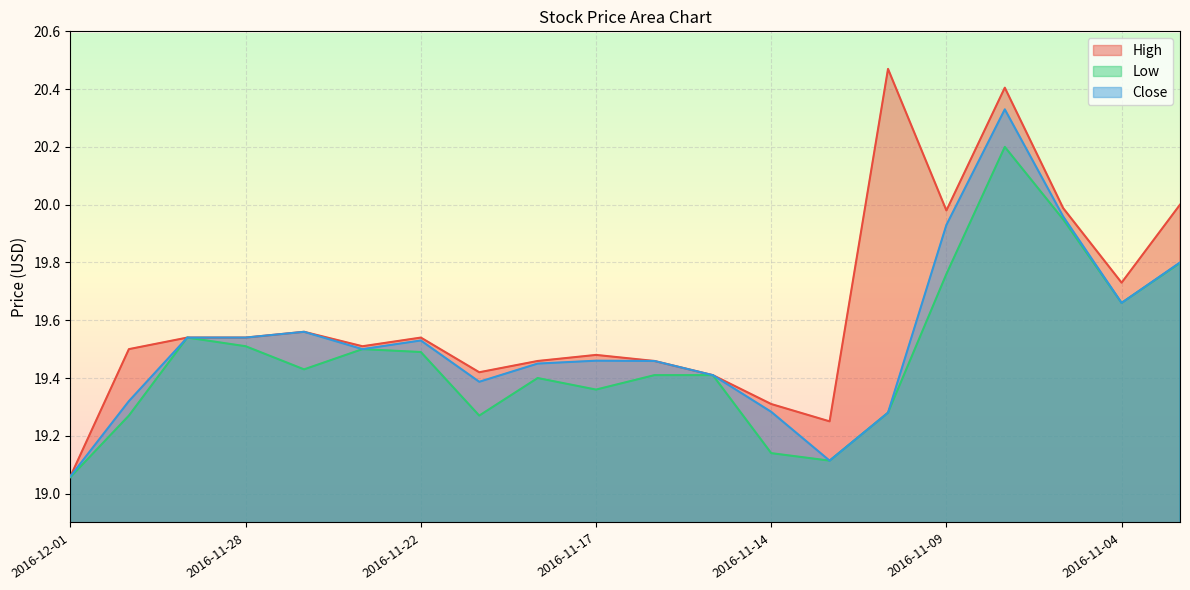

In High, how many points are lower than both neighbors (excluding endpoints)?

5